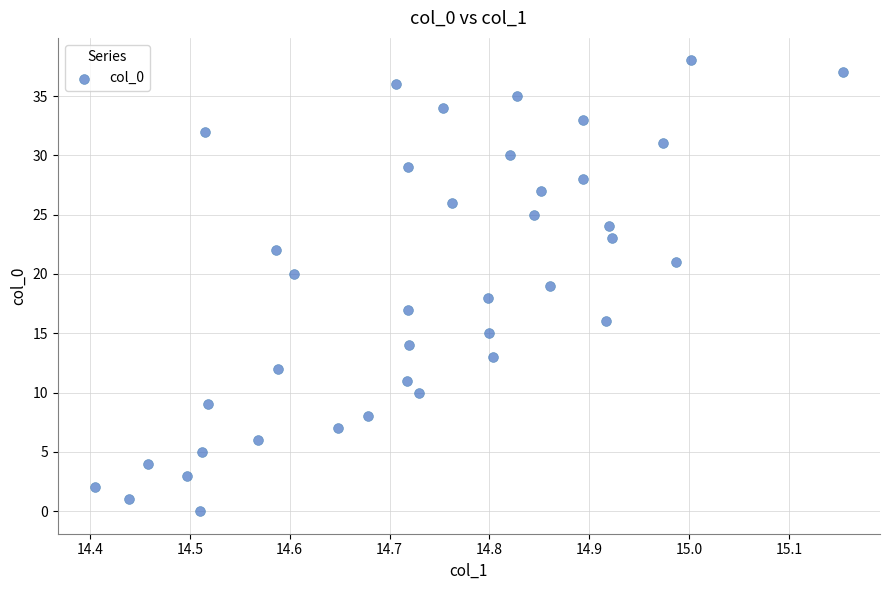

What is the range of Y values (max minus min)?

38